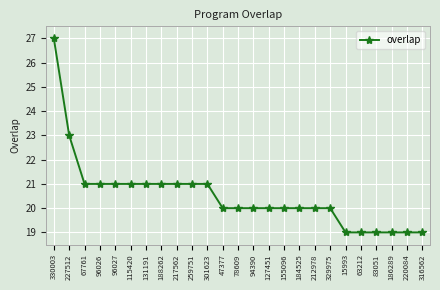

The value at 15993 is 28. True or false?

False